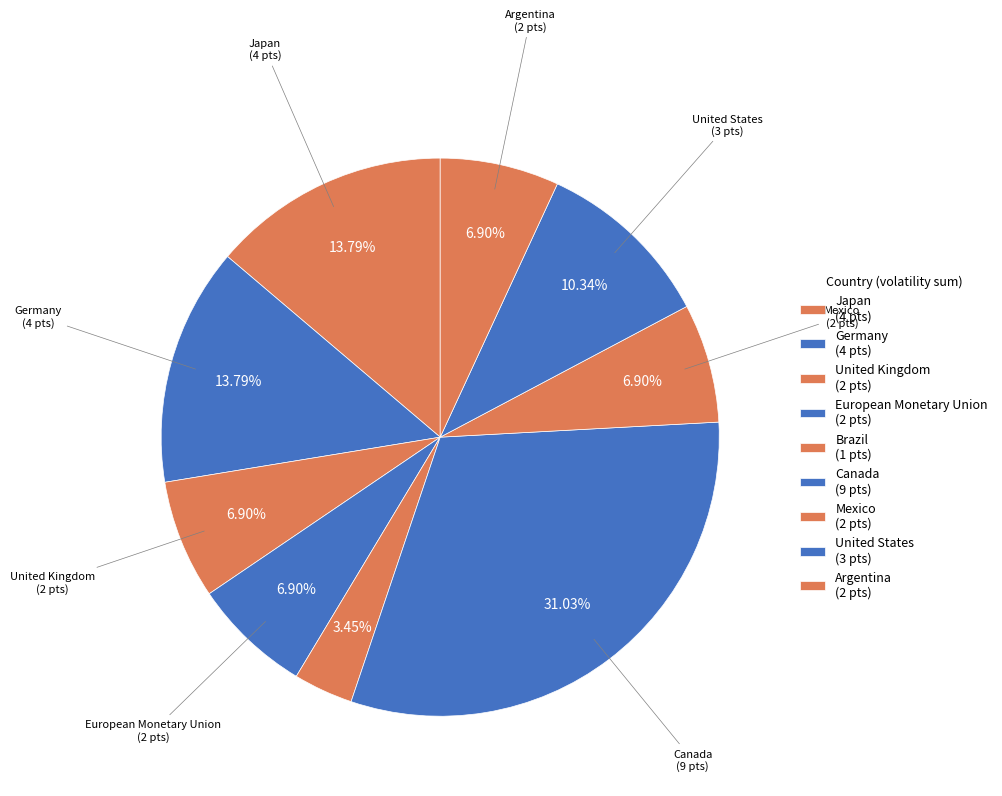

Does any single category account for the majority?

No